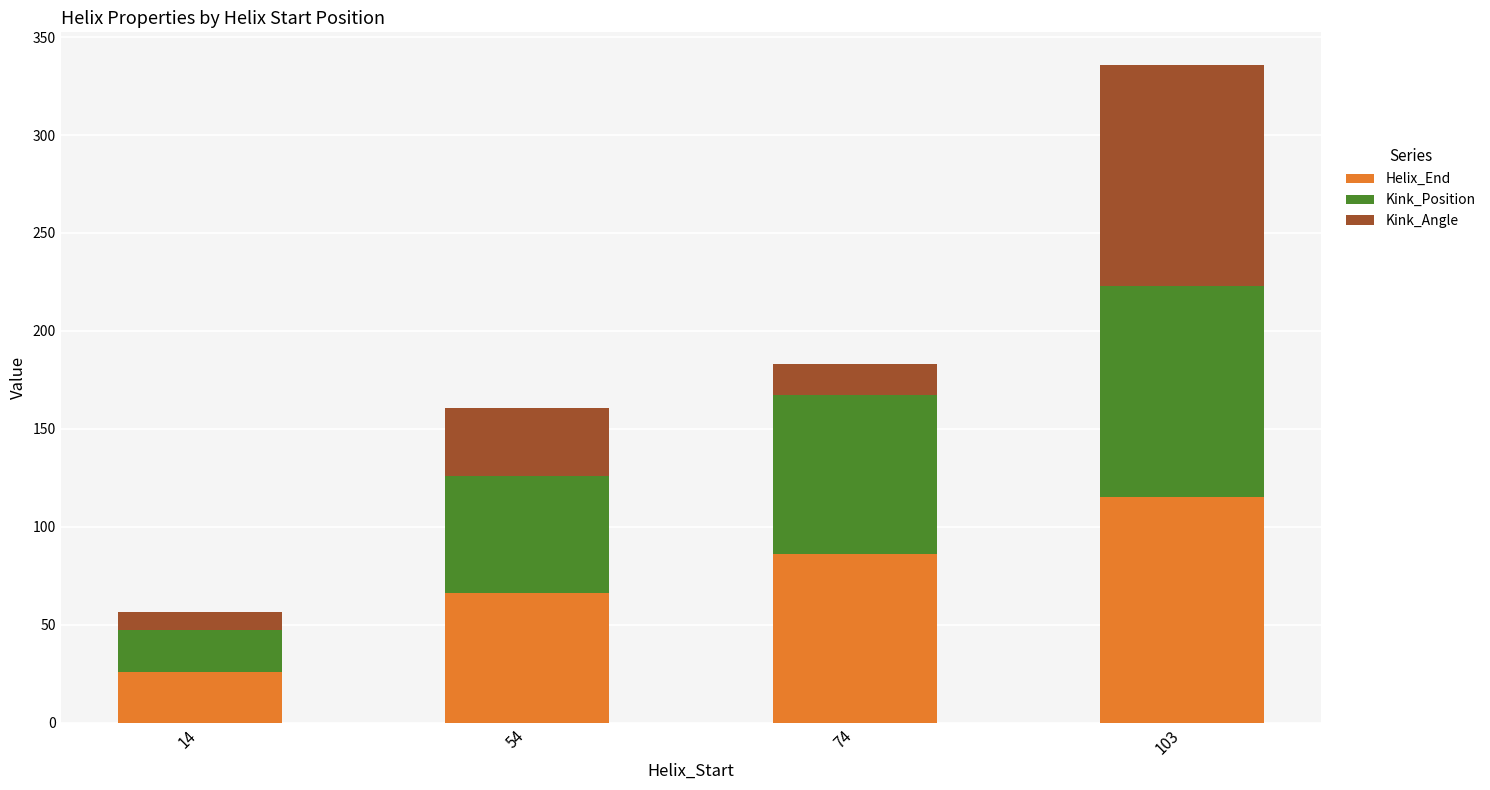

Which category has the highest value in the Helix_End series?

103